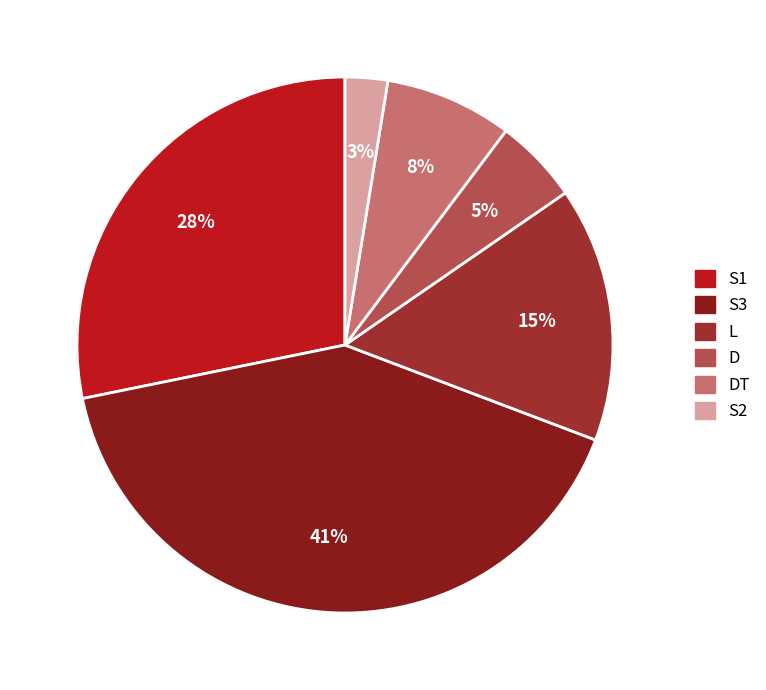

To the nearest percent, what is the difference between the largest and smallest slice percentages?

38%